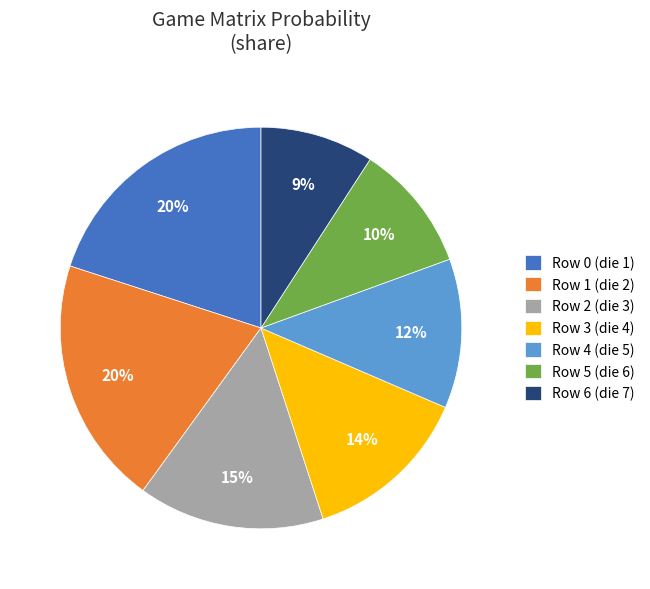

To the nearest percent, what is the difference between the Row 3 and Row 2 slice percentages?

1%